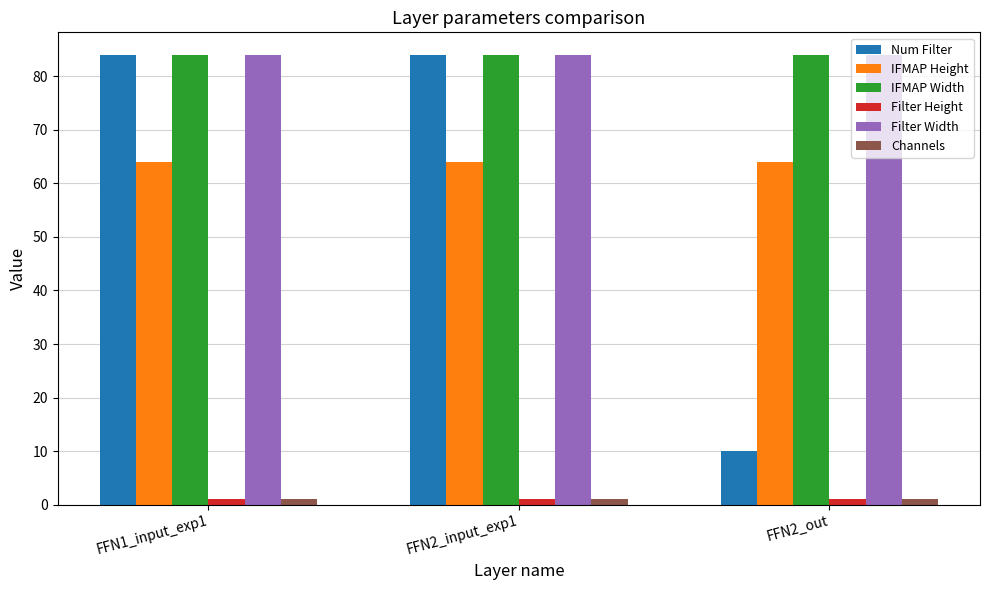

How many bars are there in total?

18